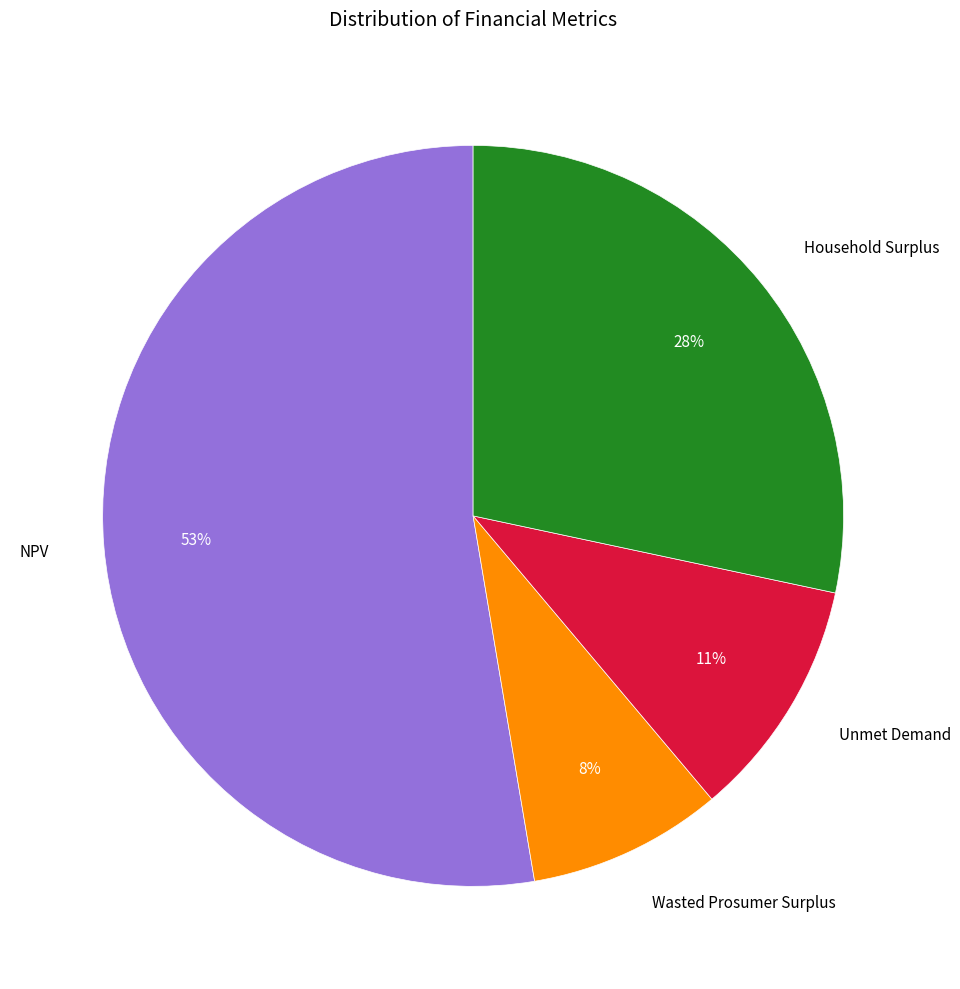

To the nearest percent, what is the average slice percentage?

25%